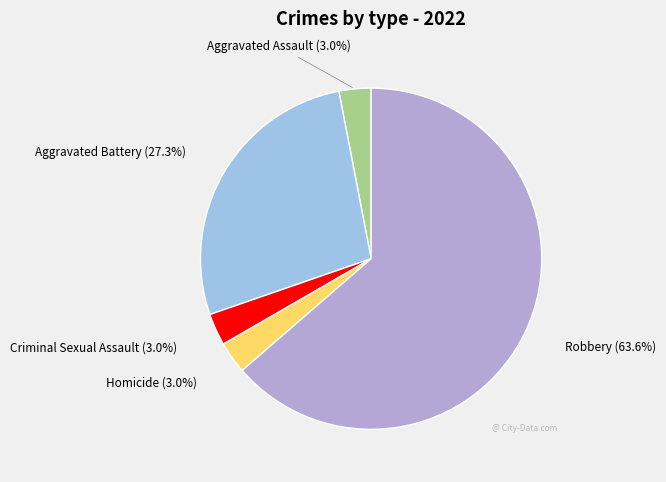

How many slices are in this pie chart?

5